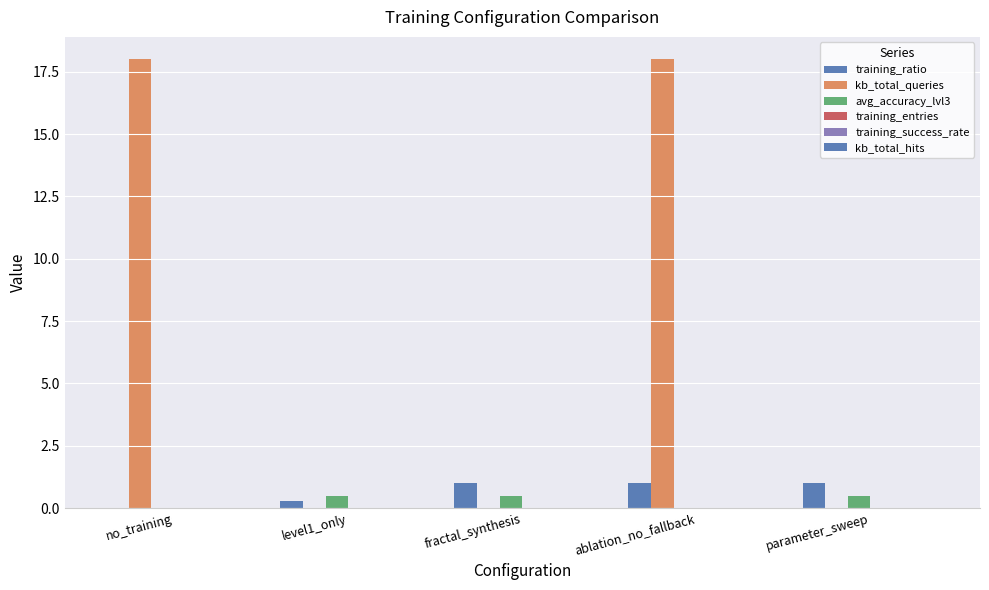

Which label corresponds to the largest value in the chart?

no_training